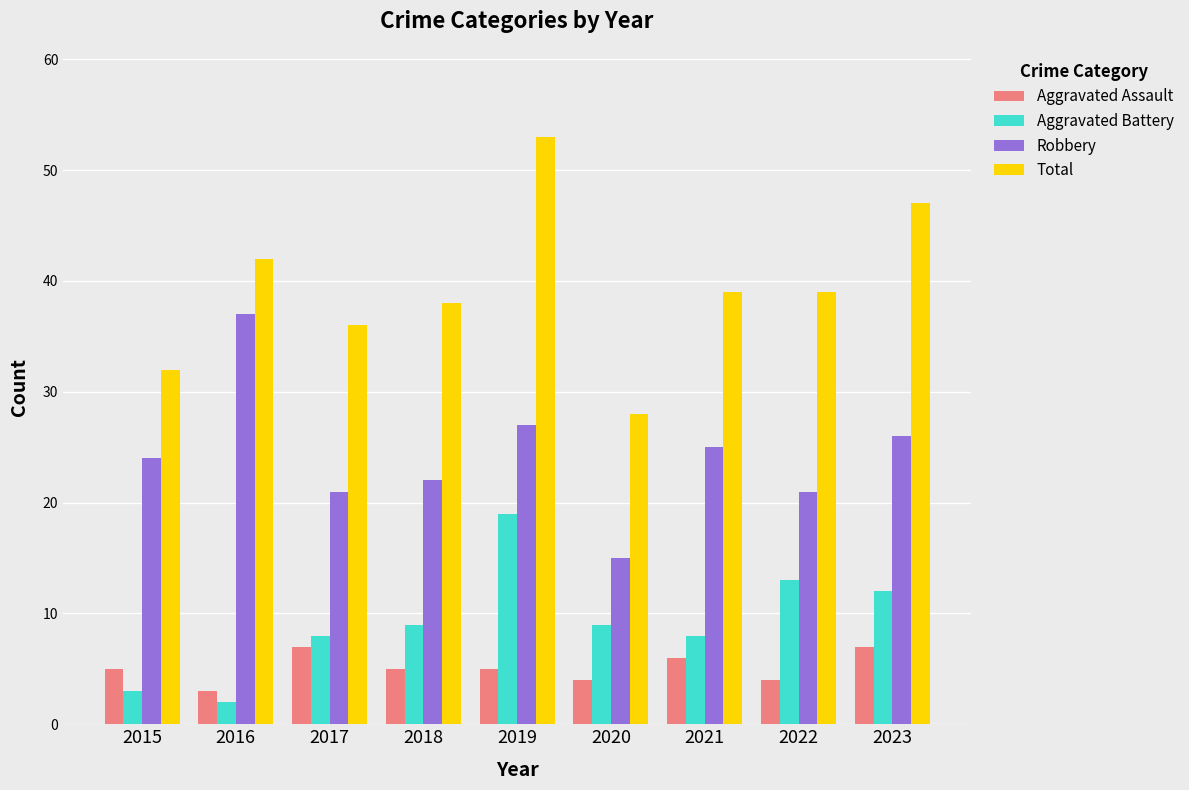

At 2017, list the series in order from smallest to largest.

Aggravated Assault, Aggravated Battery, Robbery, Total